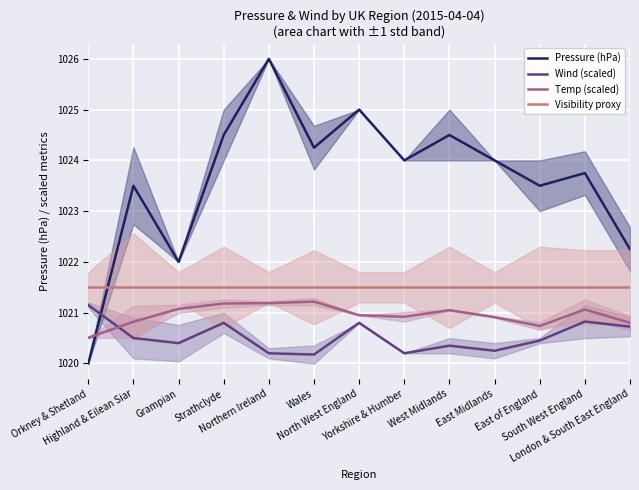

What is the label of the 5th point from the right?

West Midlands